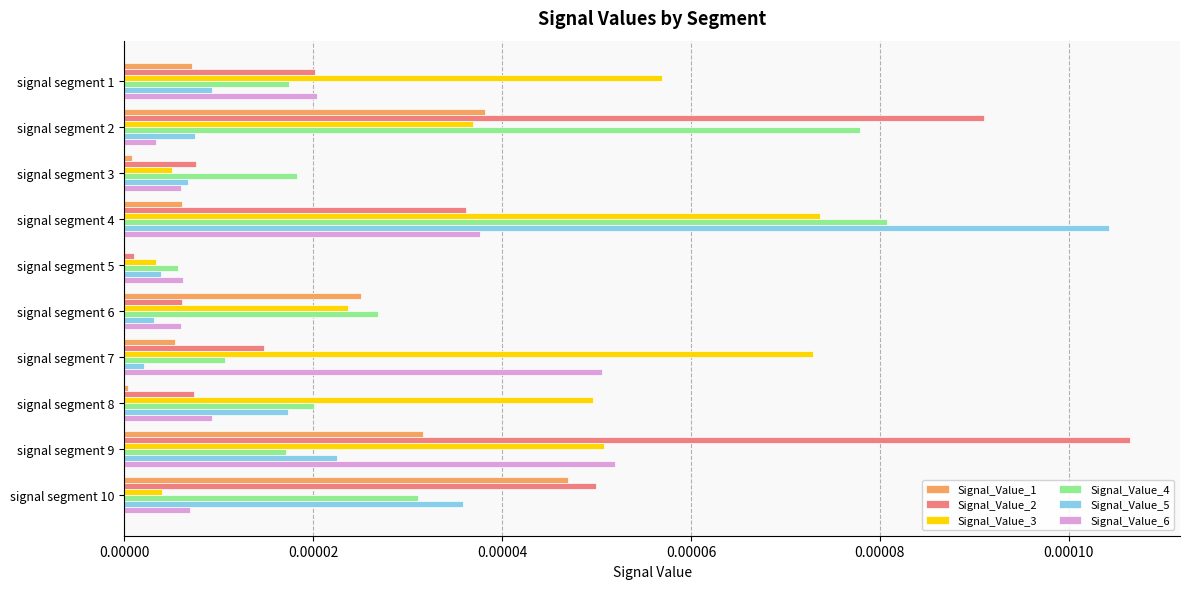

Is it true that Signal_Value_5 equals 0.0 at signal segment 3?

True